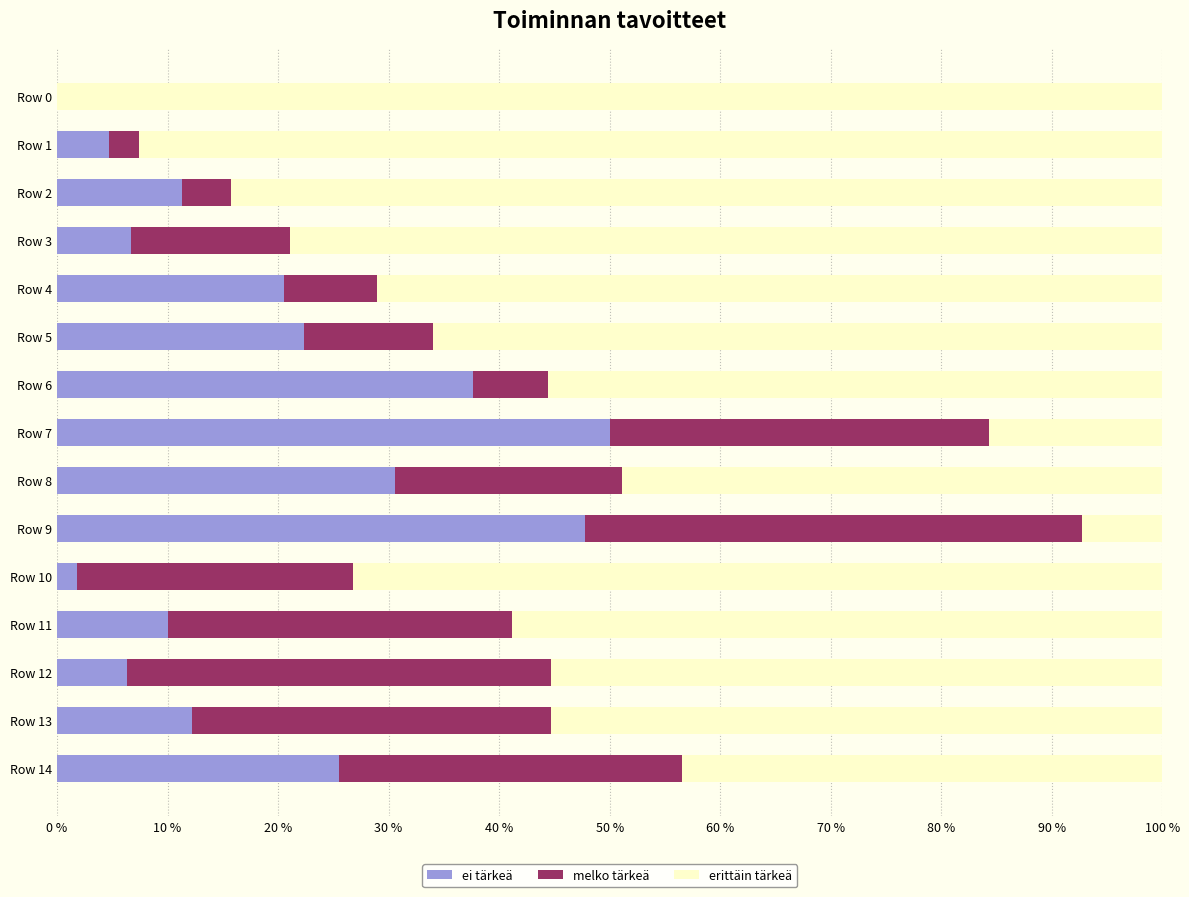

What is the sum of all ei tärkeä values?

287.4